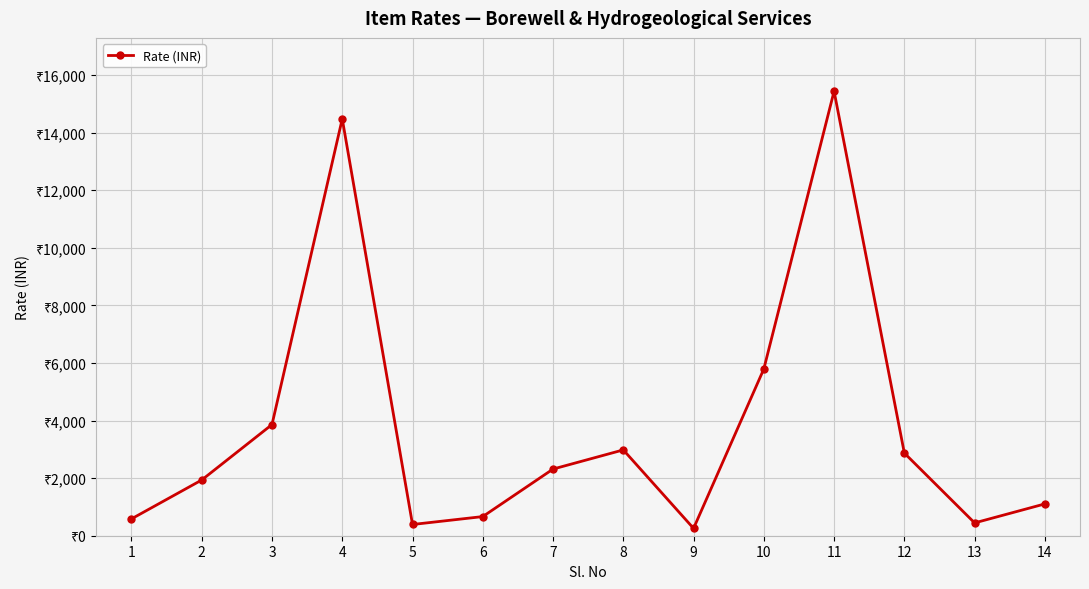

What is the change in value from 8 to 14?

-1875